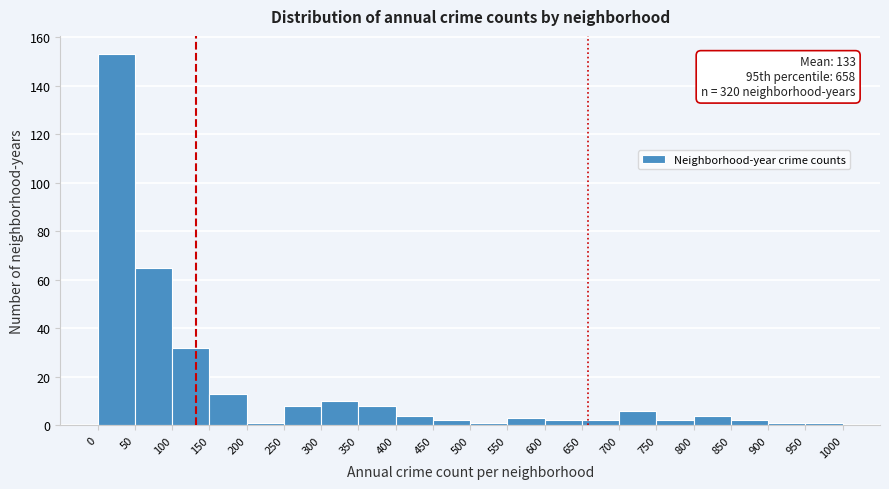

Which range on the x-axis has the tallest bar?

0 to 50